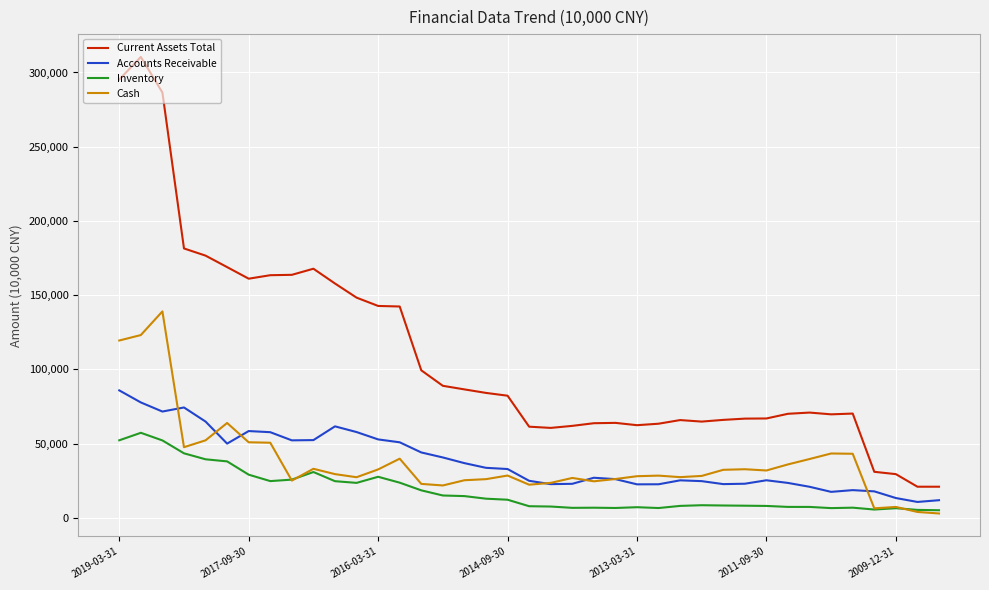

Which series has the widest spread of values?

Current Assets Total